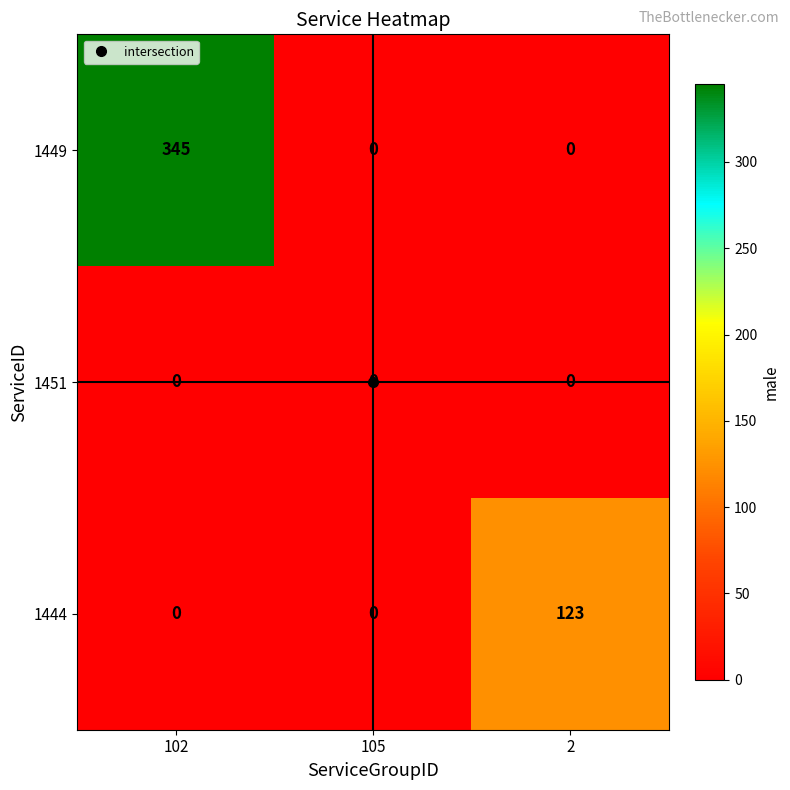

How many positive values does the 1449 series have?

1